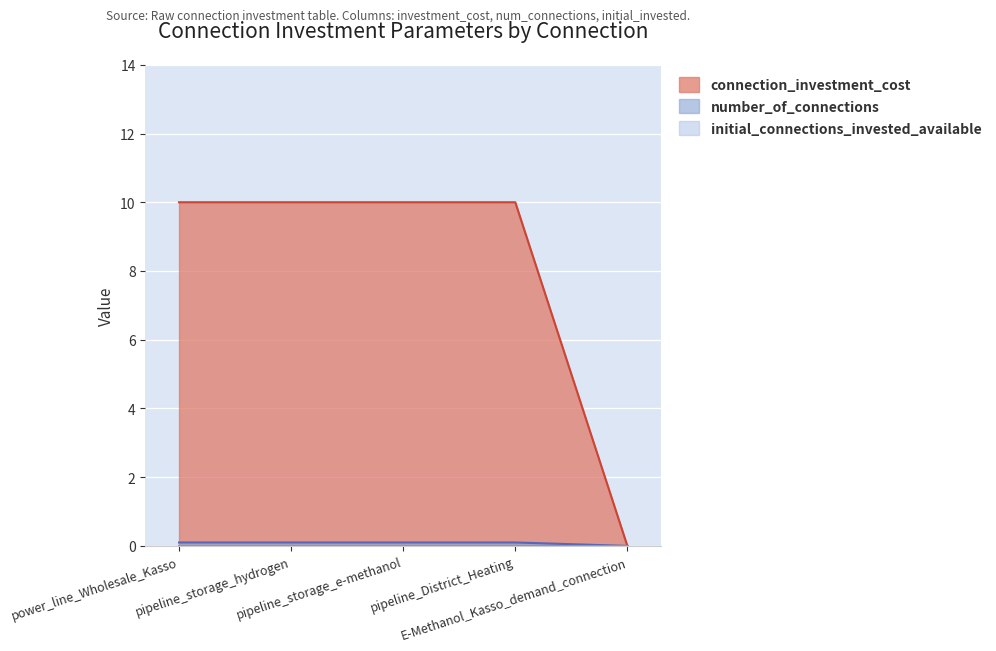

Which series has the widest spread of values?

connection_investment_cost